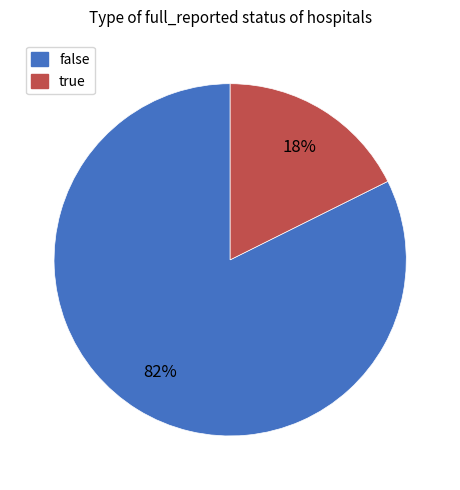

Is true the majority of the pie?

No